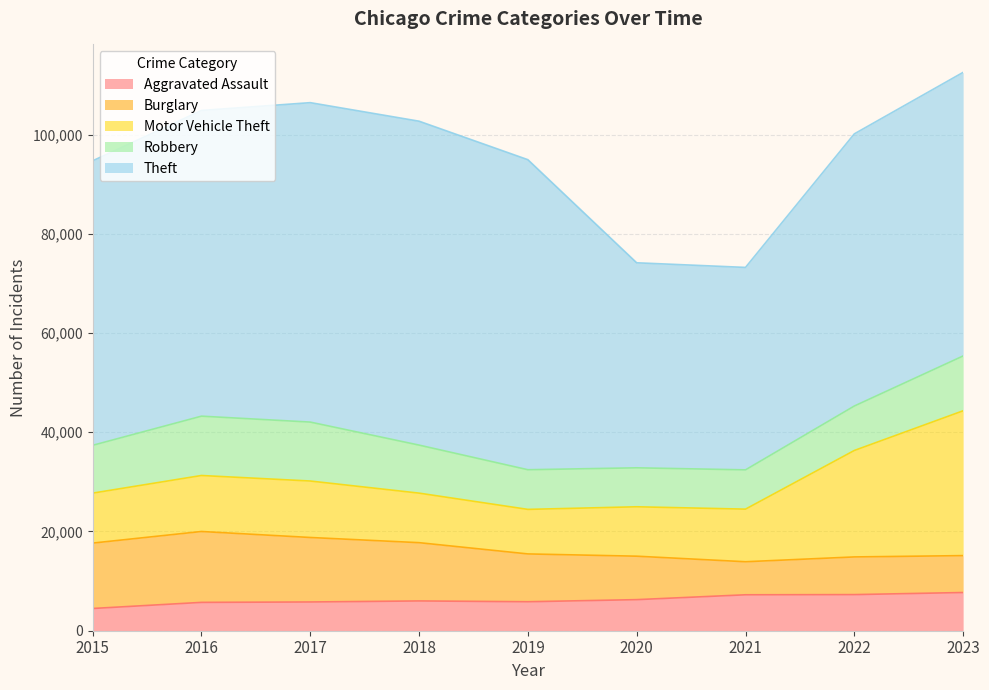

What is the total value across all series at 2023?

112547